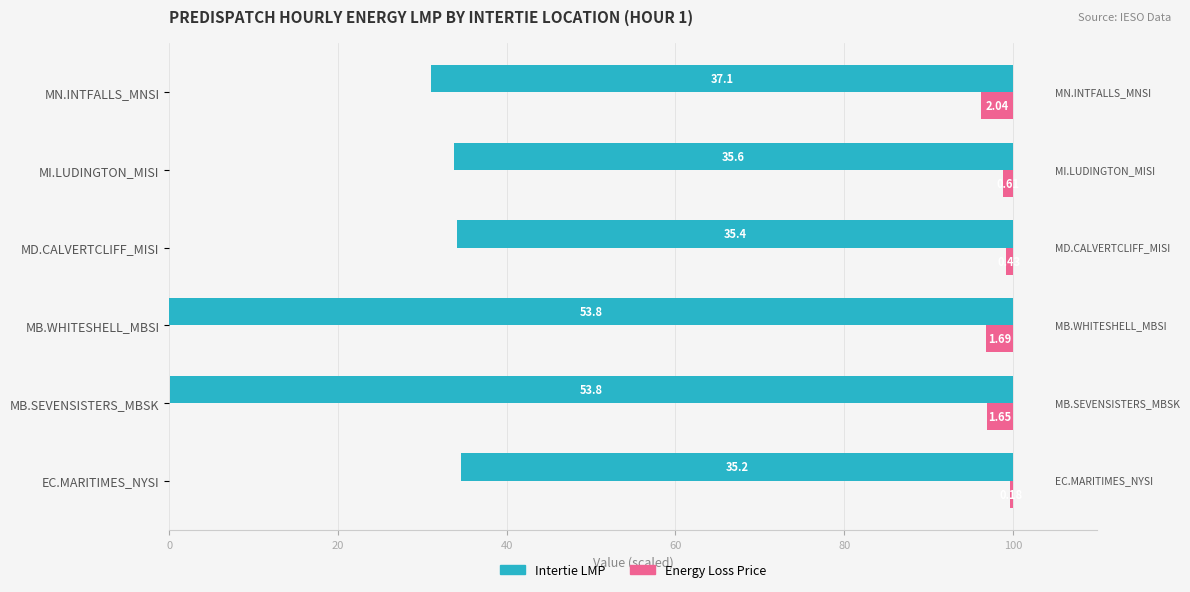

List the series in order of their overall mean, highest first.

Intertie LMP, Energy Loss Price